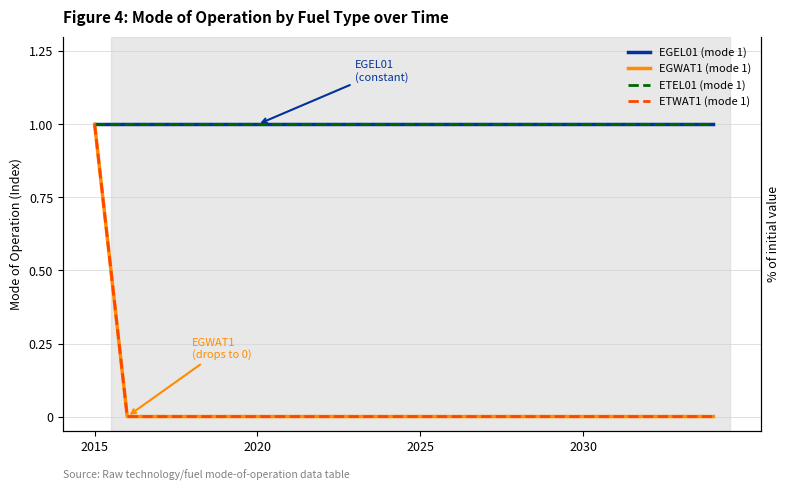

What is the average value of the EGEL01 (mode 1) series?

1